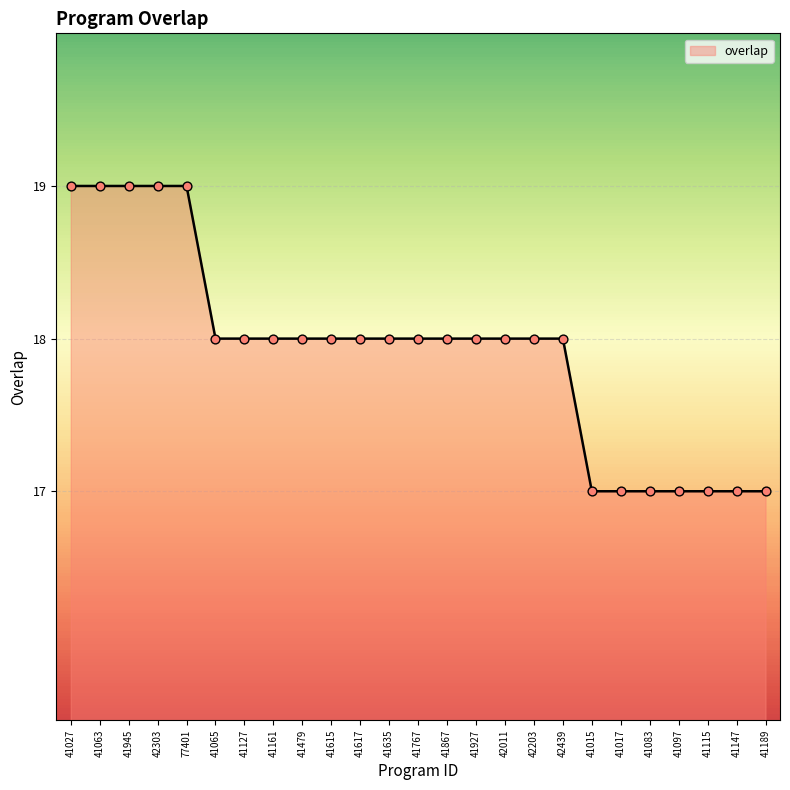

Which has a higher value, 41127 or 41015?

41127